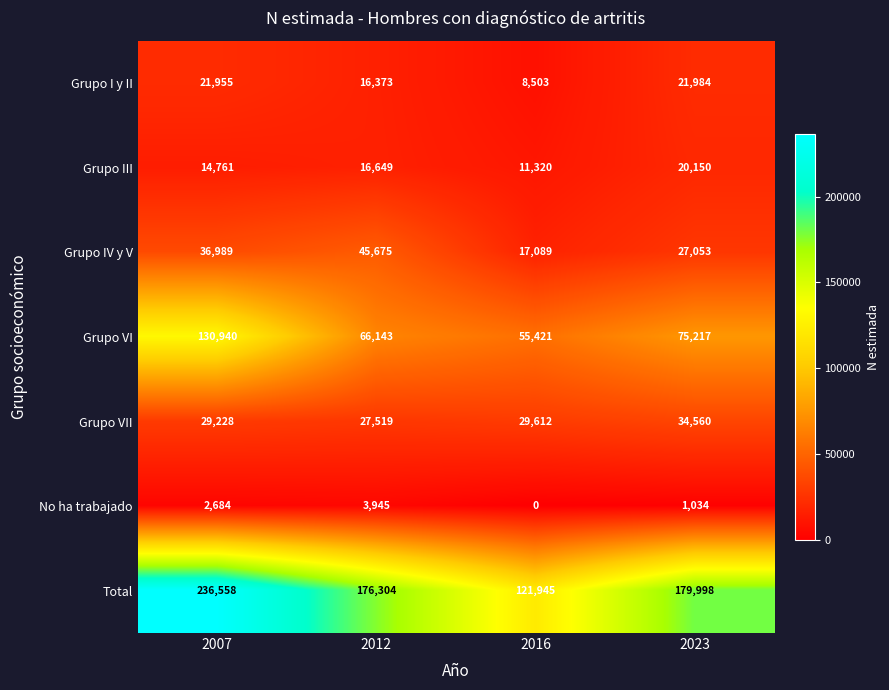

Reading left to right, transcribe all the data shown in this chart.

Grupo I y II: 21955	16373	8503	21984
Grupo III: 14761	16649	11320	20150
Grupo IV y V: 36989	45675	17089	27053
Grupo VI: 130940	66143	55421	75217
Grupo VII: 29228	27519	29612	34560
No ha trabajado: 2684	3945	0	1034
Total: 236558	176304	121945	179998